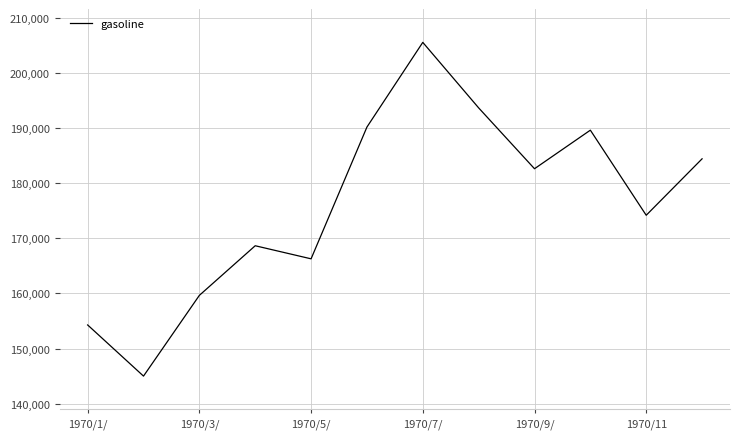

What is the maximum value shown in the chart?

205541